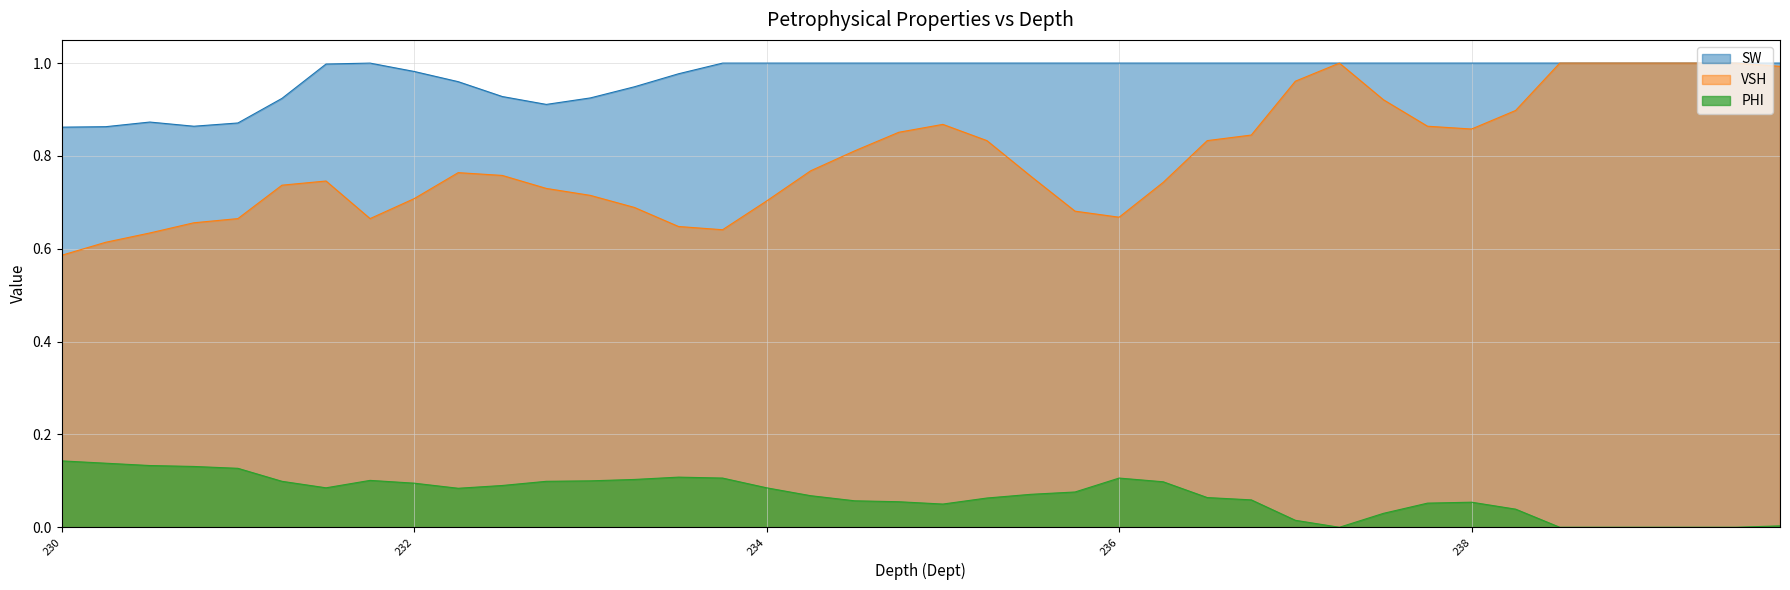

Count the number of data series in this chart.

3